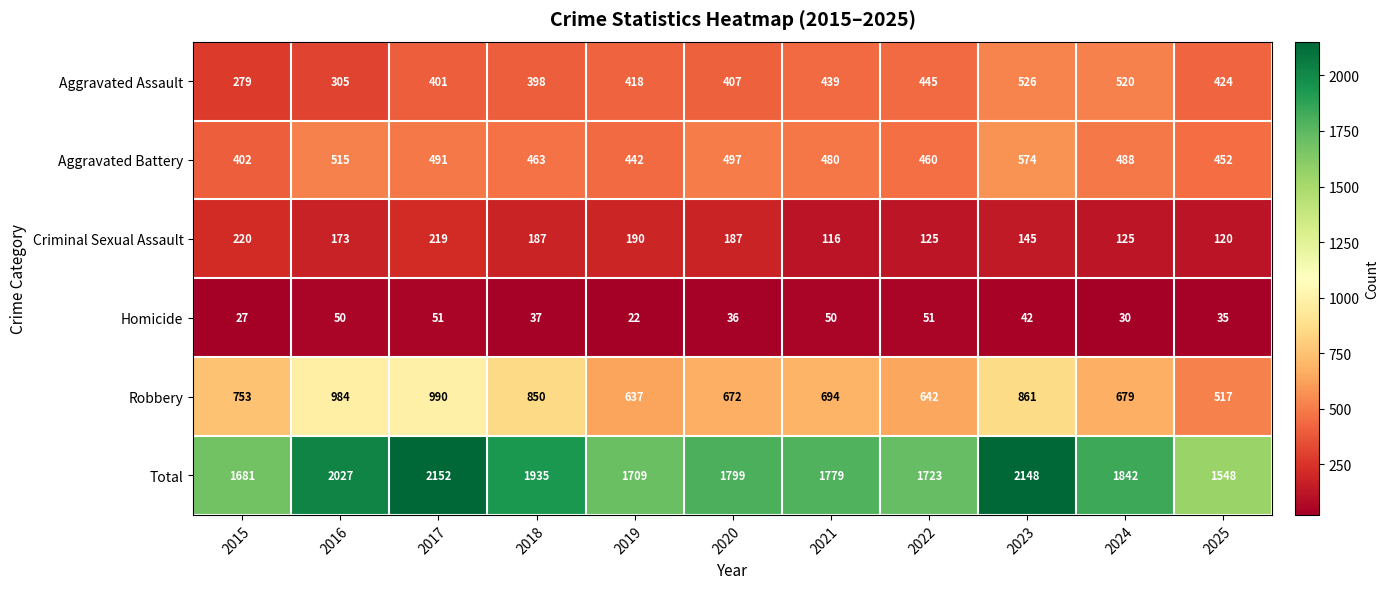

What is the total value across all series at 2024?

3684